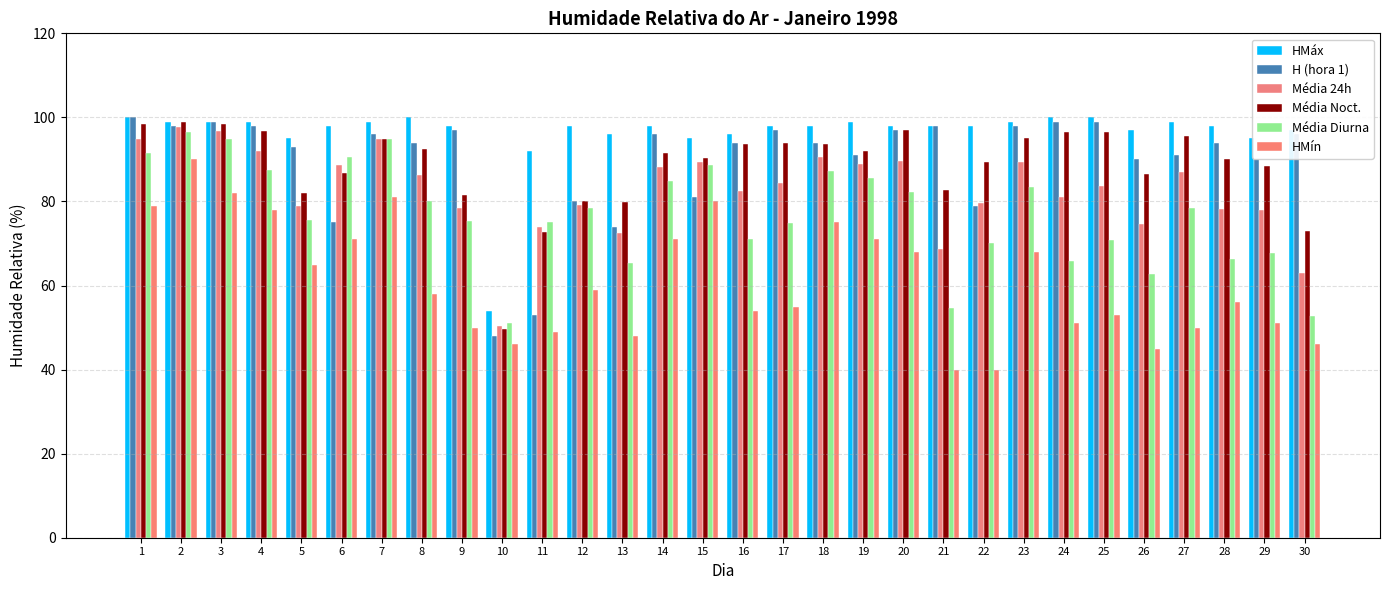

Which series has the largest range (max minus min)?

H (hora 1)